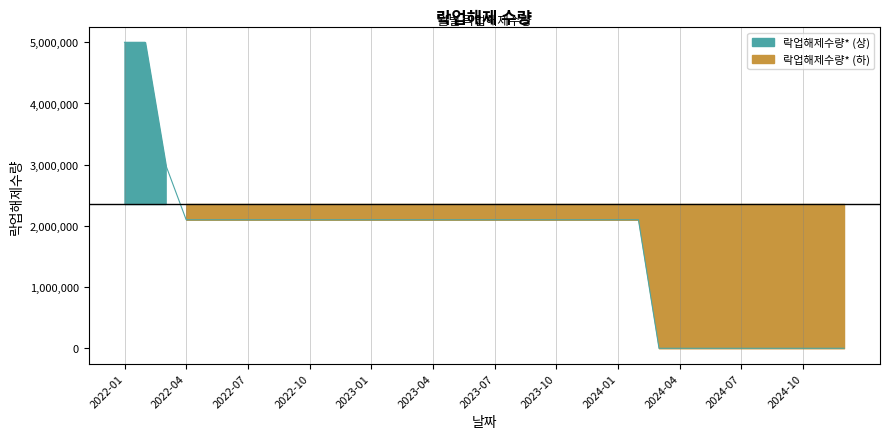

What is the value of the 9th point from the left?

2100000